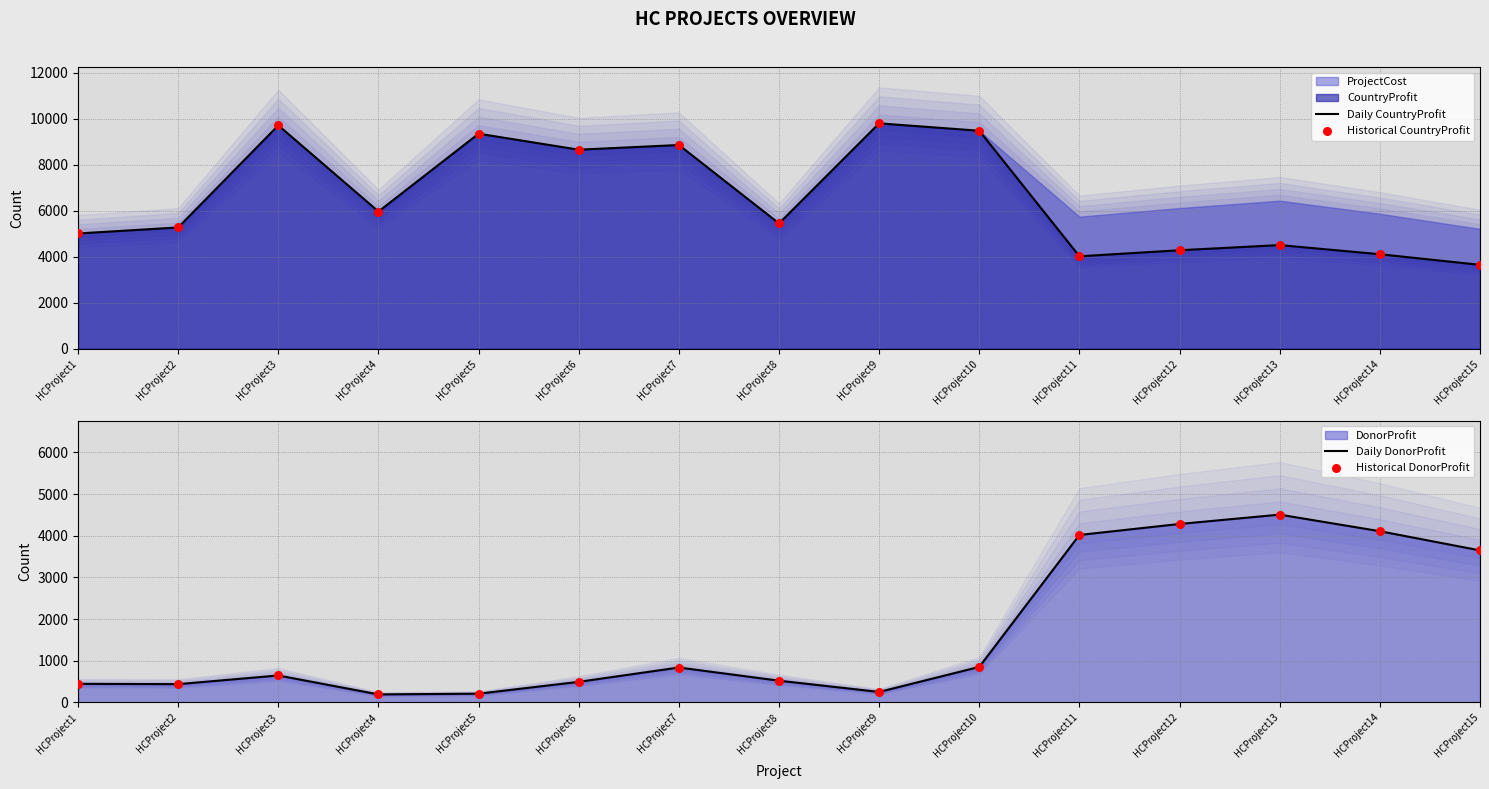

At how many categories does at least one series exceed 902?

15